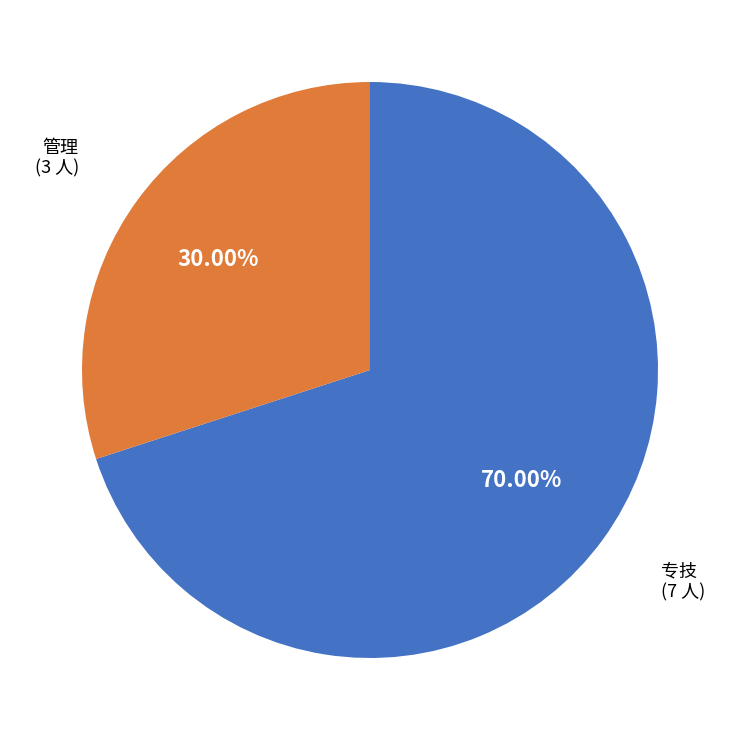

What portion of the pie excludes 专技?

30.0%